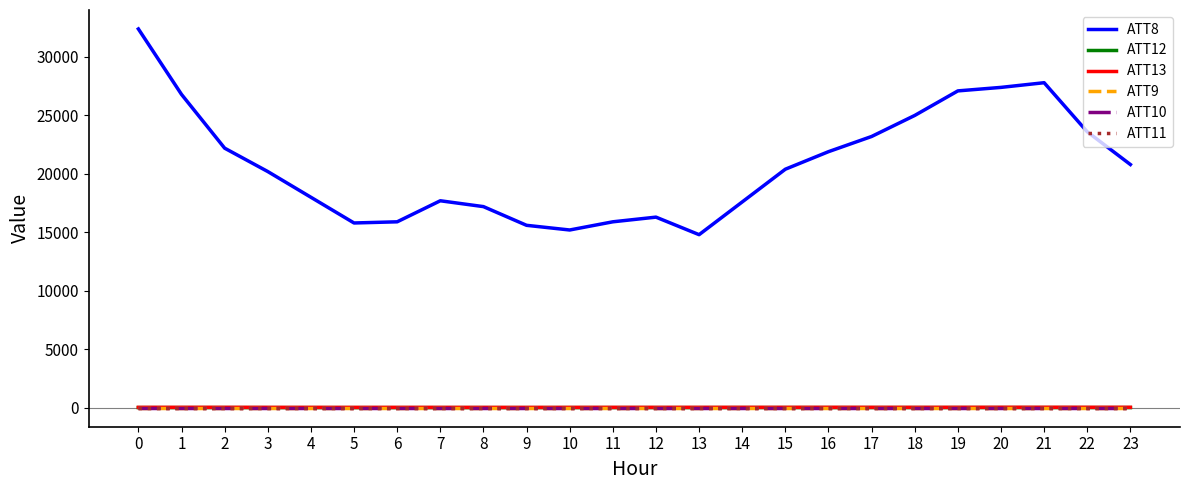

The ATT12 series shows 9.2 at 21. True or false?

False